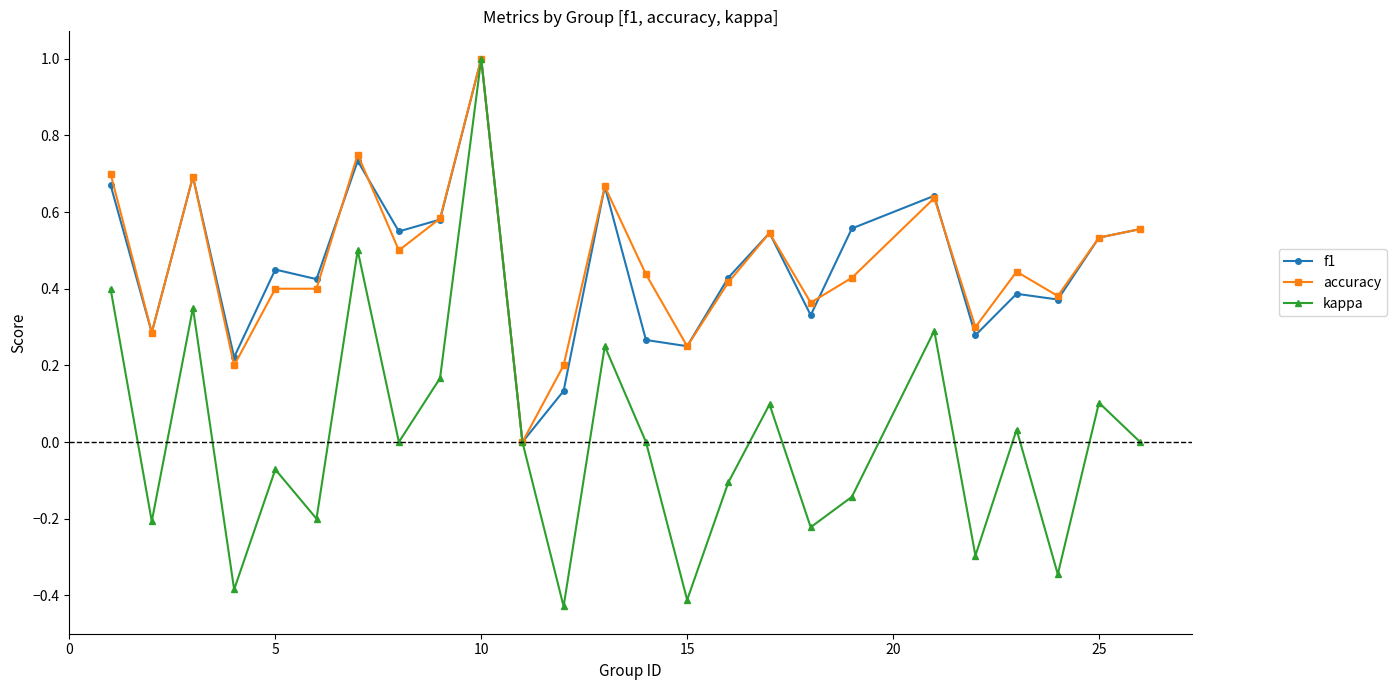

Which series has the widest spread of values?

kappa